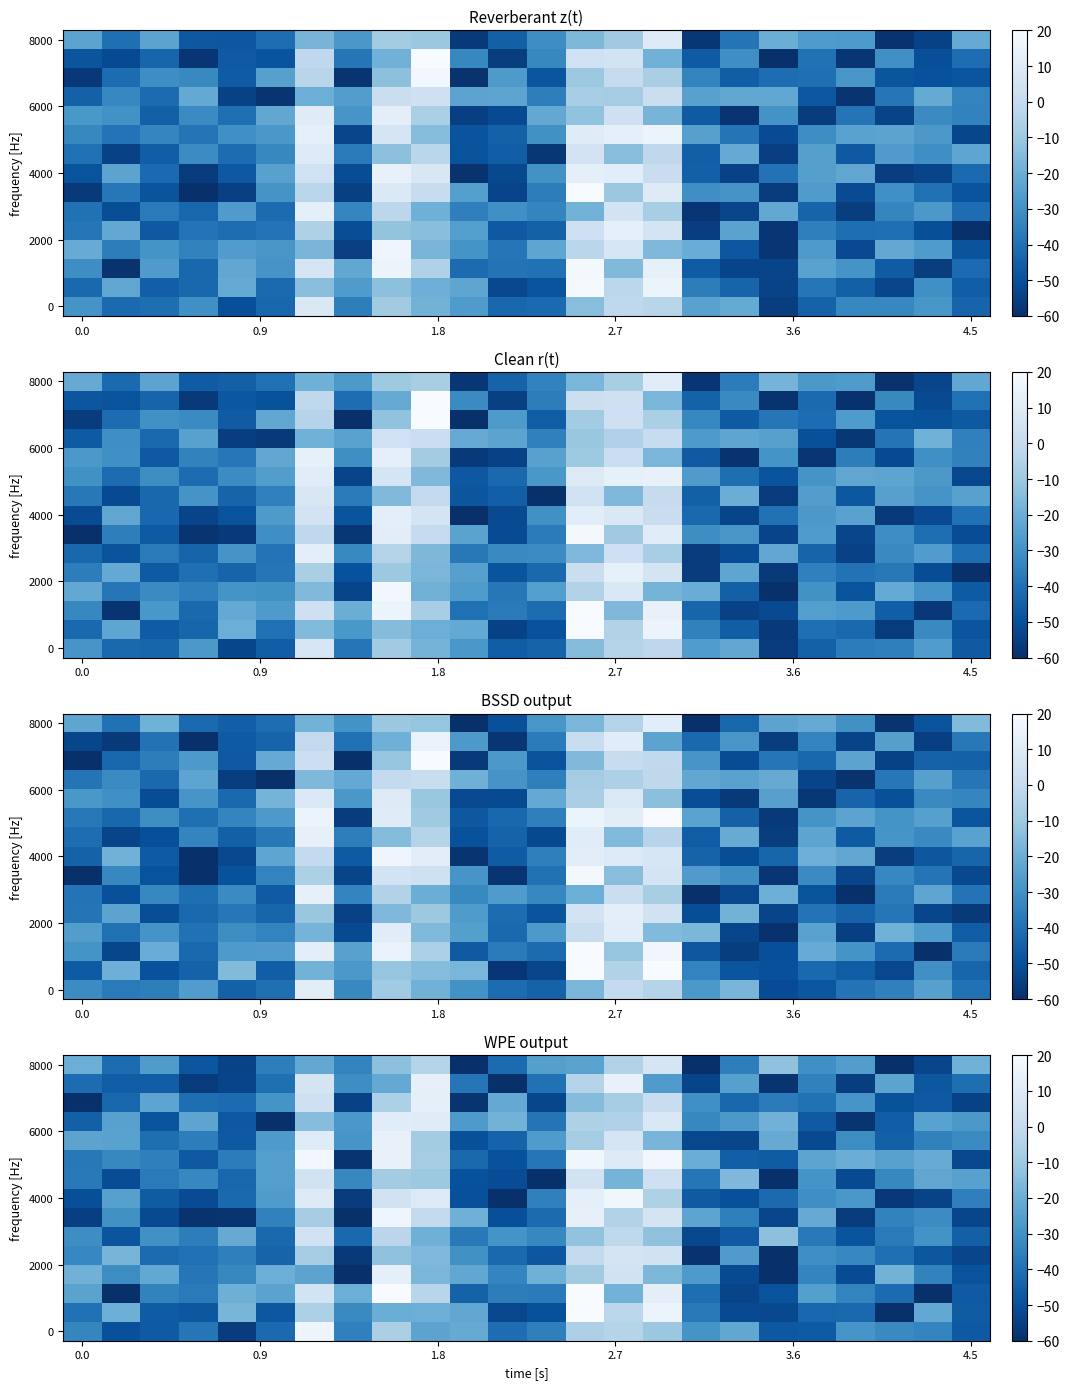

At how many categories does at least one series exceed 0?

6